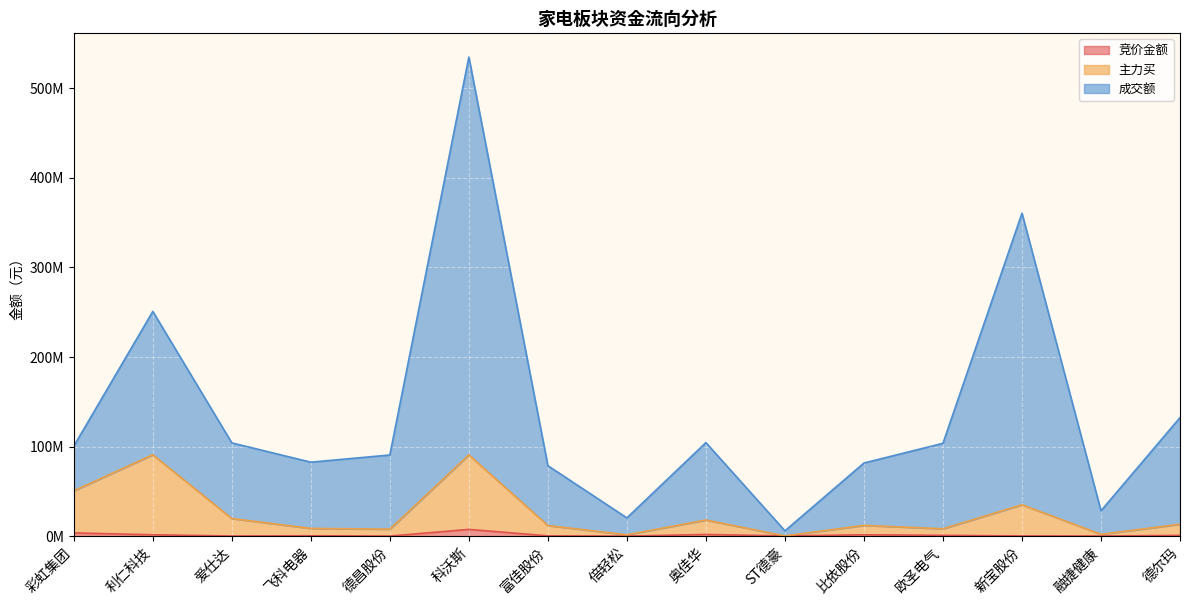

What is the difference between the 竞价金额 values at 新宝股份 and ST德豪?

32620